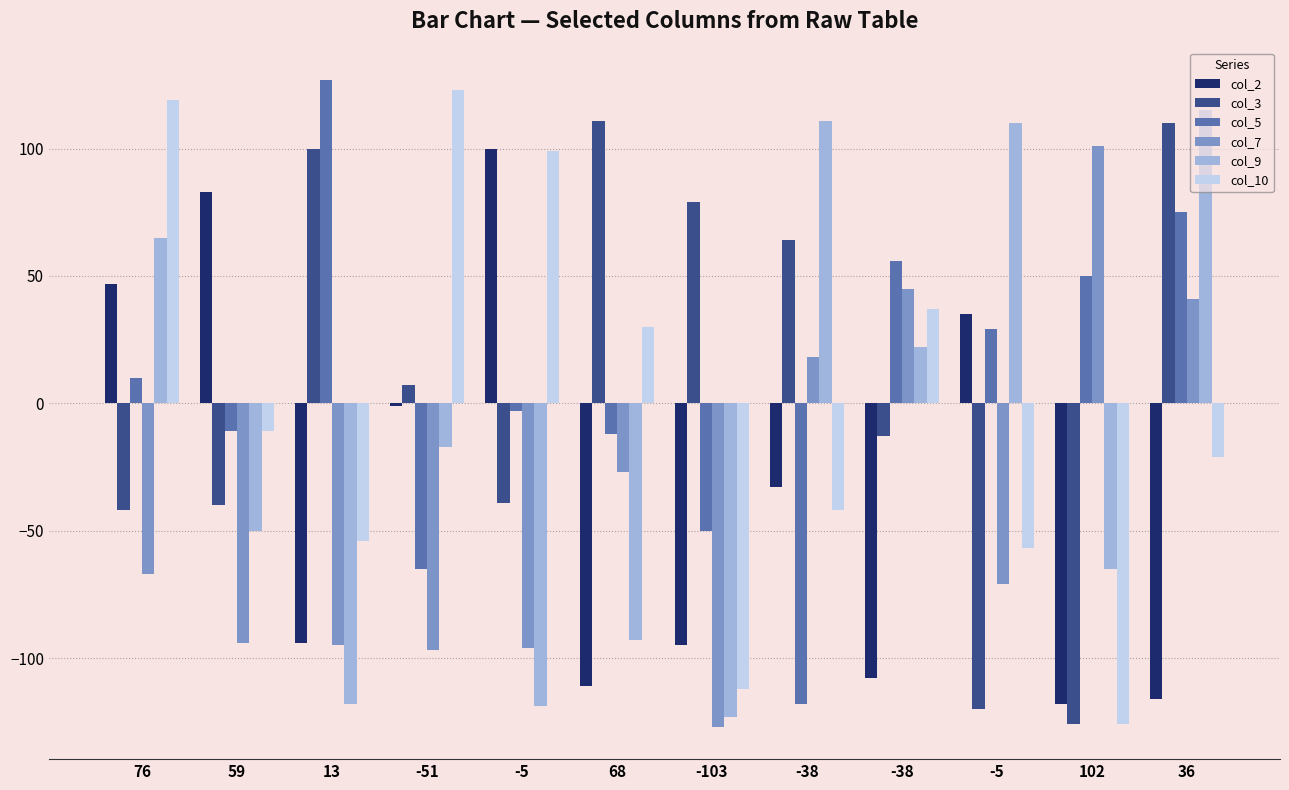

How many negative values does the col_9 series have?

7